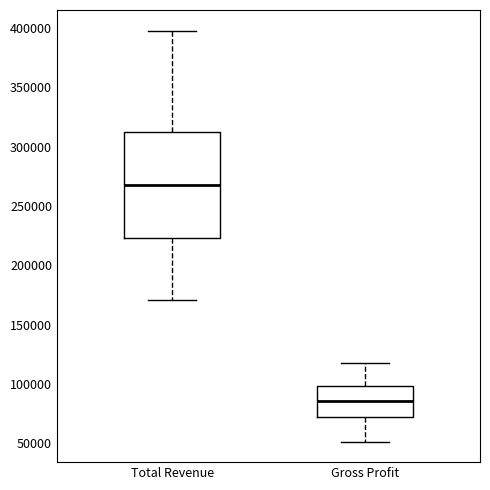

Reading left to right, read every box against the y-axis: the position of its median line, the range the box covers, and the ends of its whiskers. The values are not printed on the chart, so give them approximately, as read against the axis.

Total Revenue: median 265000, box 225000 to 315000, whiskers 170000 to 400000
Gross Profit: median 85000, box 70000 to 100000, whiskers 50000 to 115000